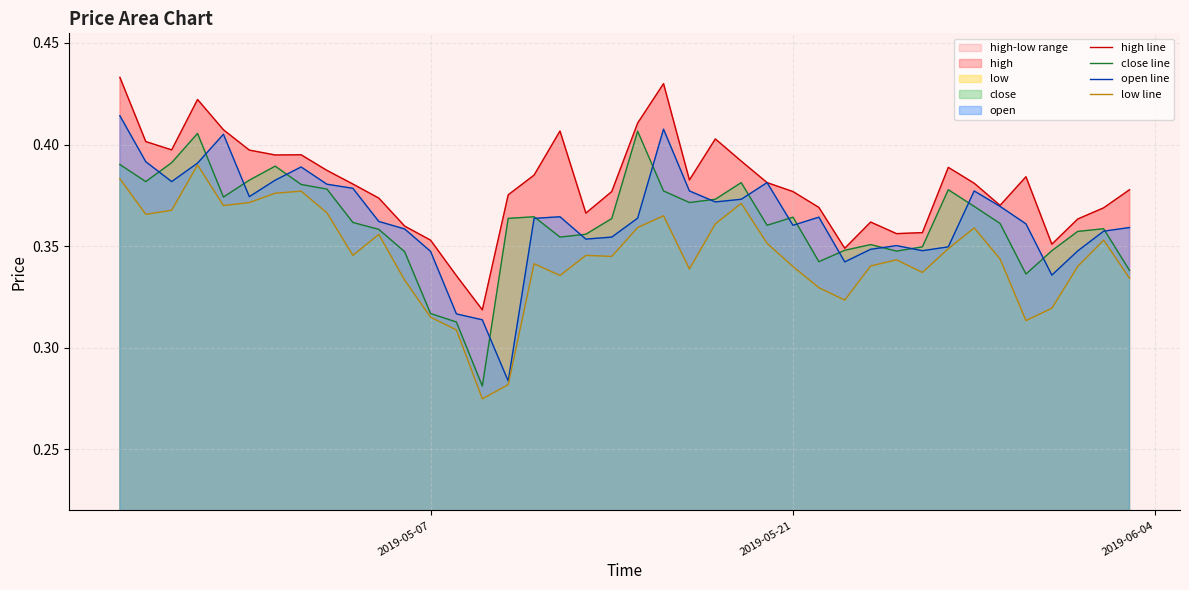

True or false: close line has a value of 0.5 at 2019-05-07.

False